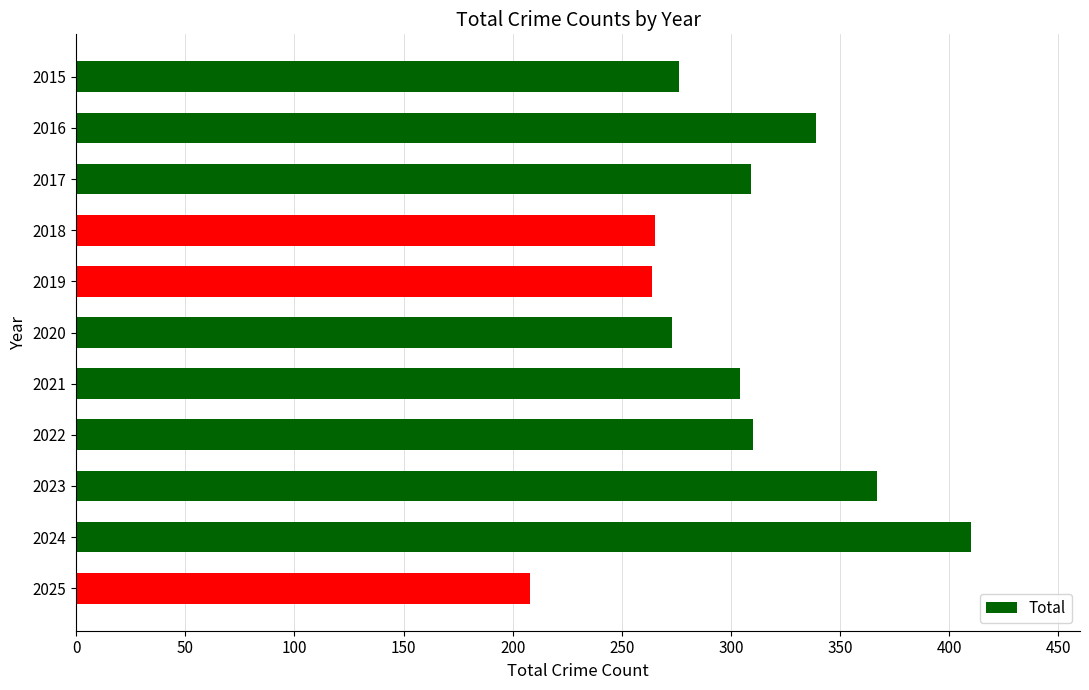

The value at 2020 is 273. True or false?

True